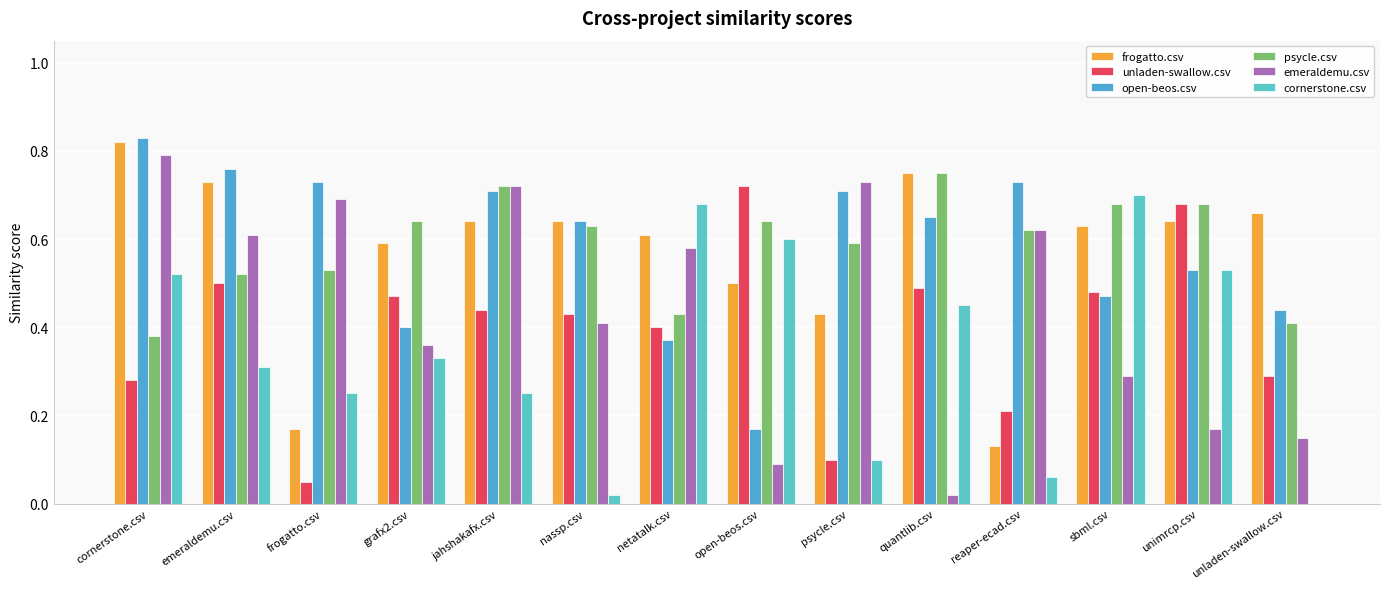

Is it true that emeraldemu.csv equals 0.2 at emeraldemu.csv?

False